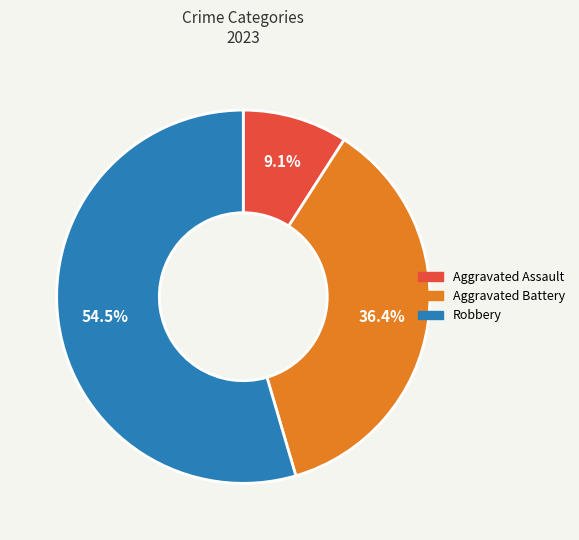

Approximately how many times larger is the value at Robbery compared to Aggravated Battery?

1.5